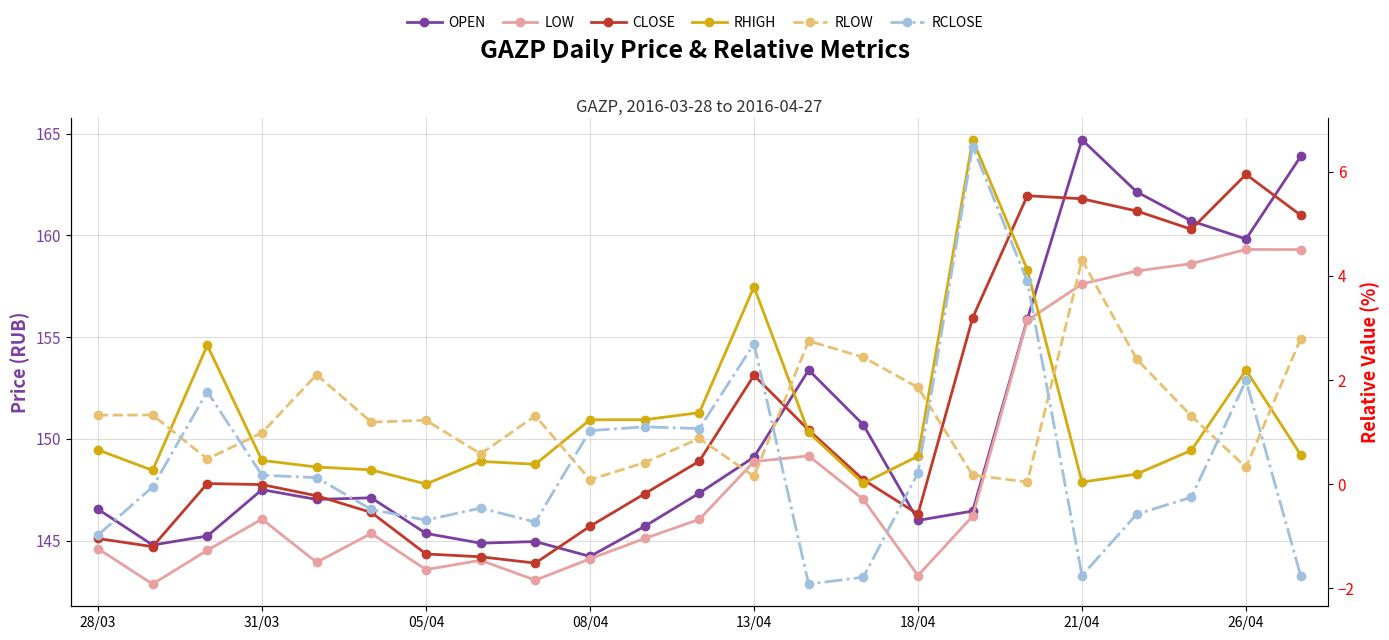

Which series has the largest total across all categories?

CLOSE